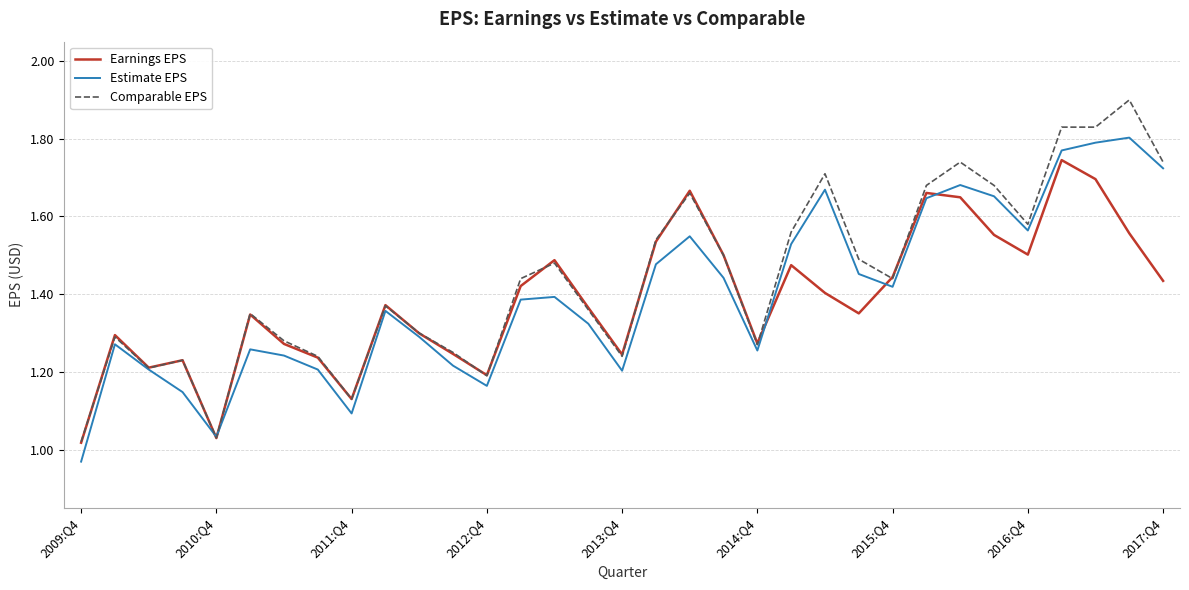

List the series in order of their peak value, highest first.

Comparable EPS, Estimate EPS, Earnings EPS